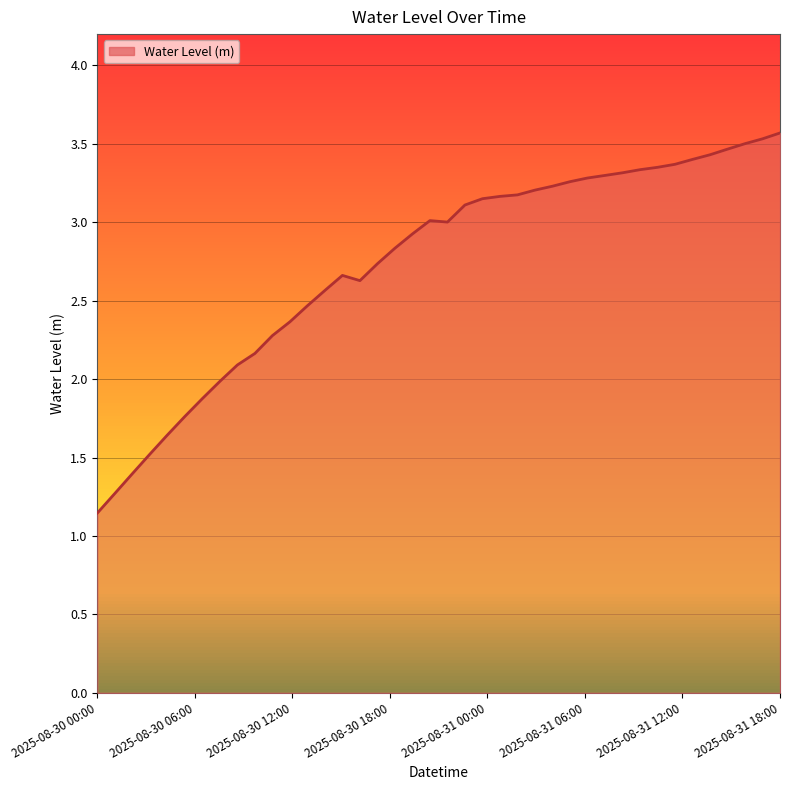

The chart shows a value of 3.6 at 2025-08-31 18:00. True or false?

True